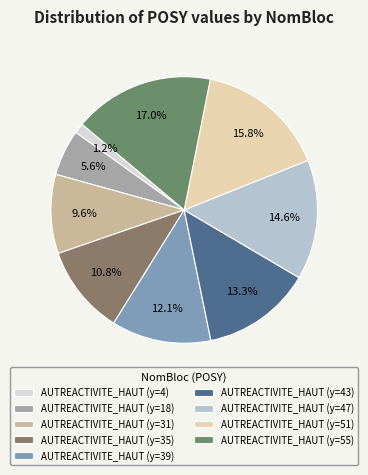

Is there any slice that represents more than half of the pie?

No